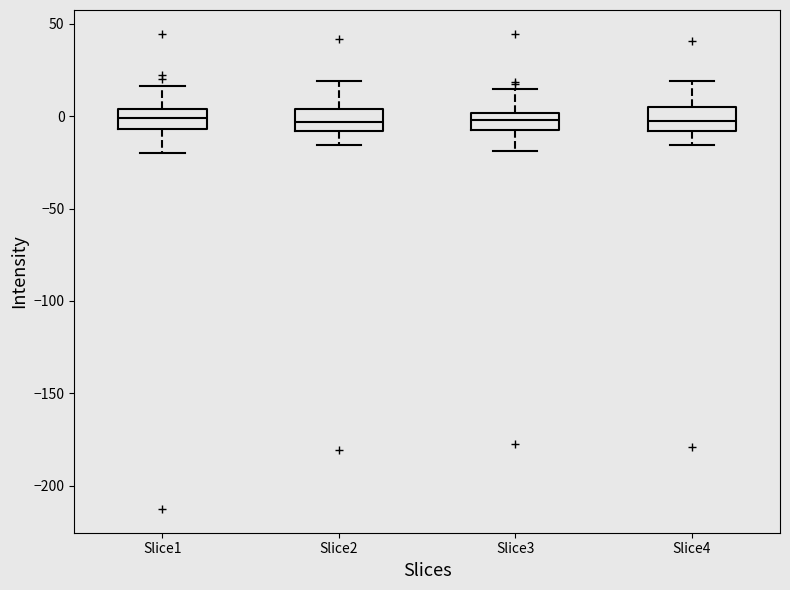

Reading left to right, read every box against the y-axis: the position of its median line, the range the box covers, and the ends of its whiskers. The values are not printed on the chart, so give them approximately, as read against the axis.

Slice1: median 0, box -5 to 5, whiskers -20 to 15
Slice2: median -5, box -10 to 5, whiskers -15 to 20
Slice3: median 0 (inside the box), box -10 to 0, whiskers -20 to 15
Slice4: median -5, box -10 to 5, whiskers -15 to 20